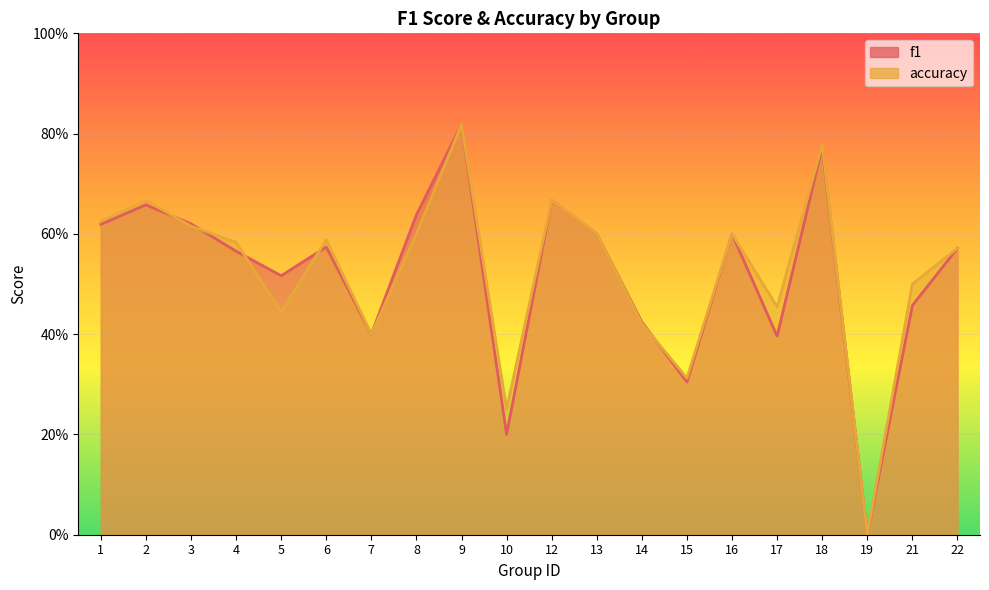

What is the sum of all f1 values?

10.4